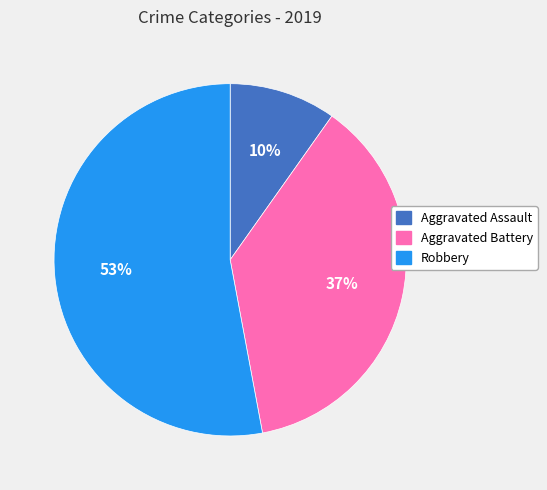

Approximately how many times larger is the value at Aggravated Assault compared to Aggravated Battery?

0.3